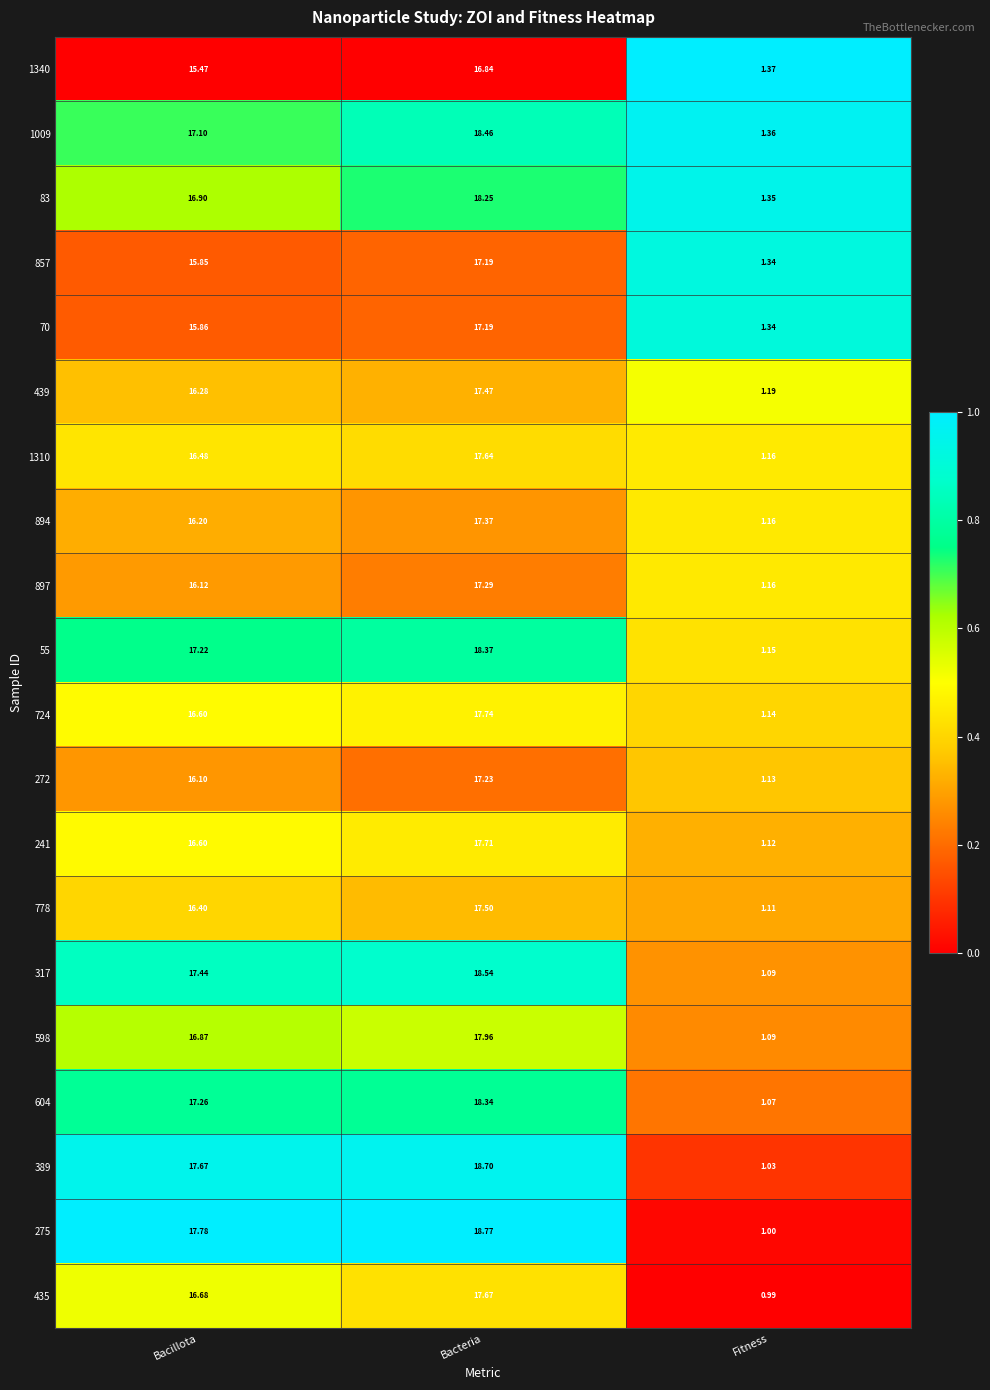

At which label does 241 first exceed 16?

Bacillota